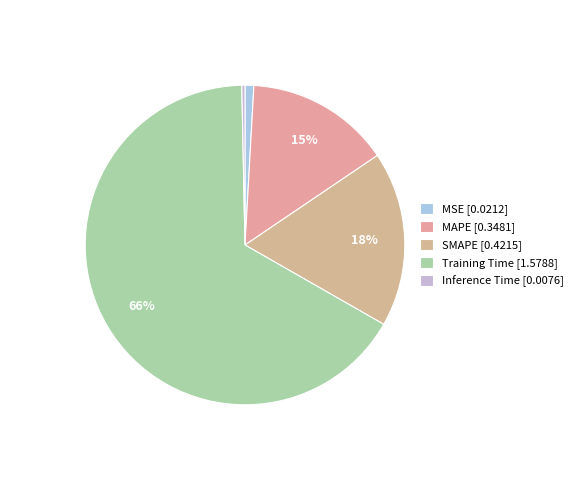

The SMAPE slice represents 11% of the pie. True or false?

False